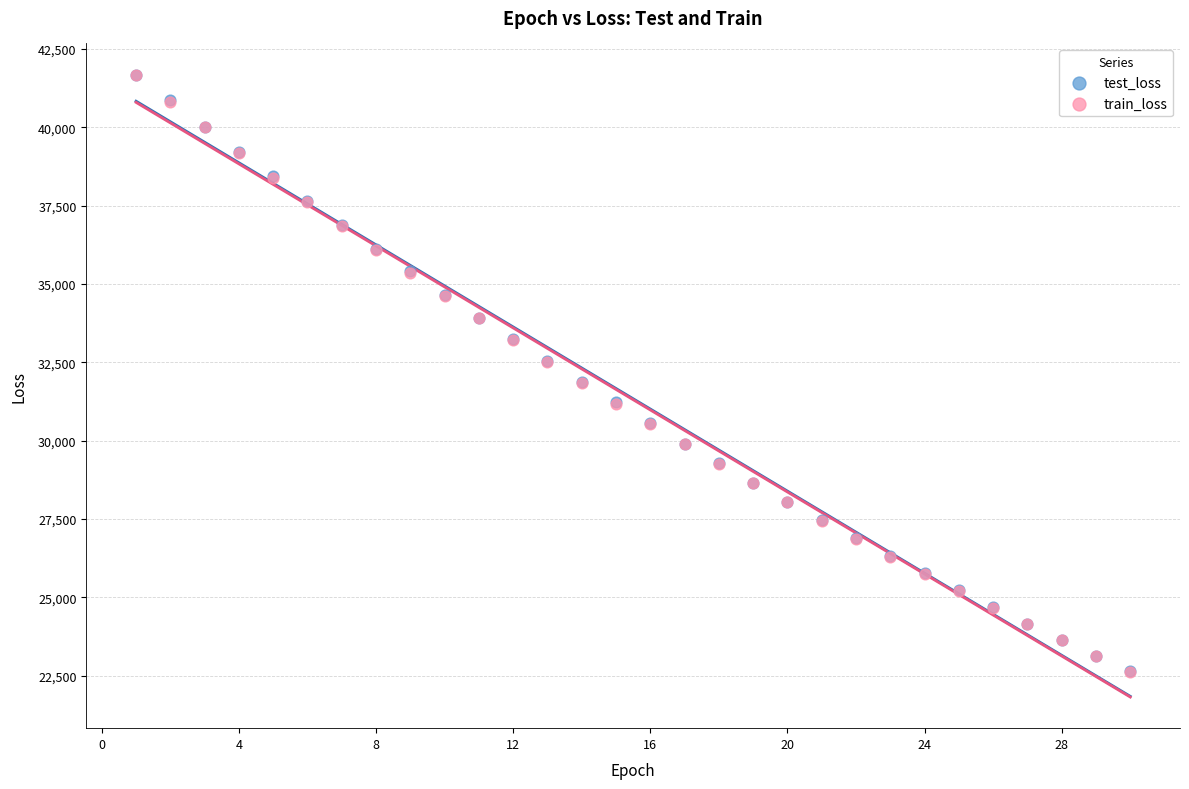

What are all the series names shown in the legend?

test_loss, train_loss